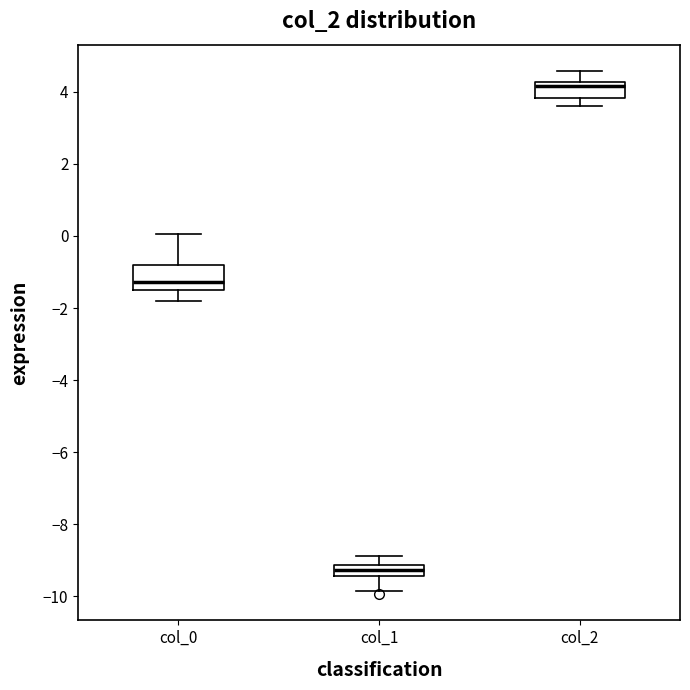

Where is the upper edge of the box for col_1 on the y-axis? The values are not printed on the chart, so give them approximately, as read against the axis.

-9.2